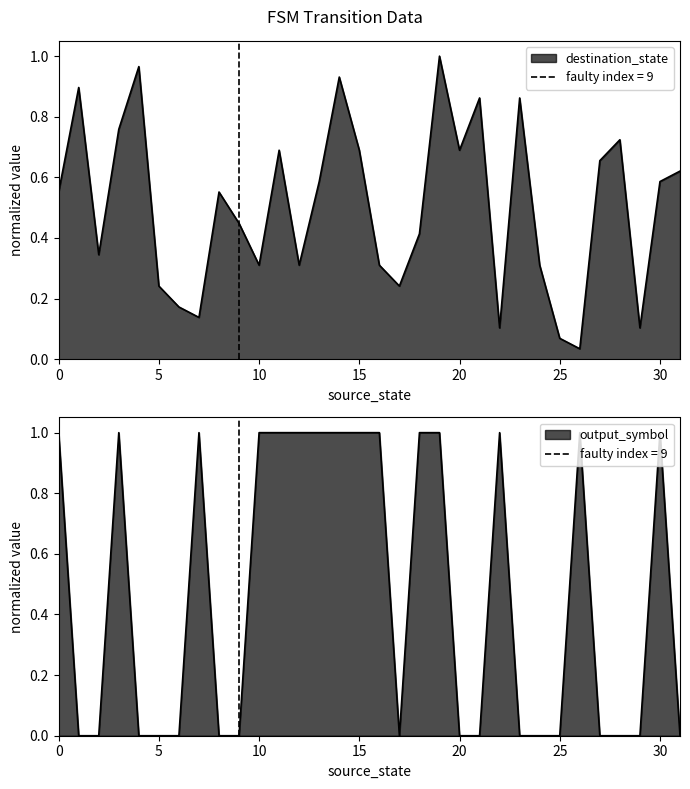

At which category is the sum across all series the highest?

19